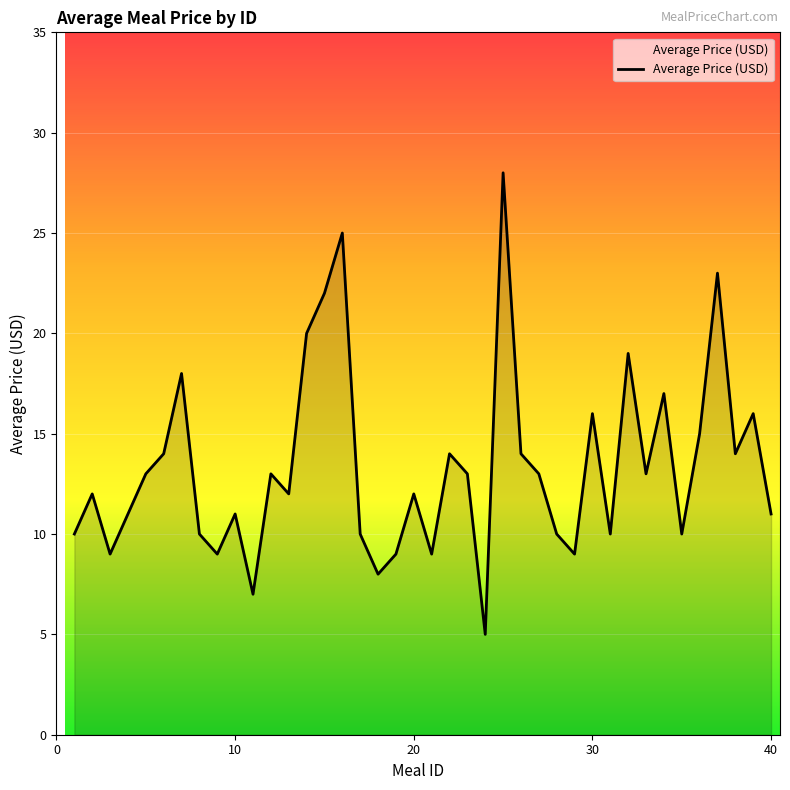

What is the smallest value displayed?

5